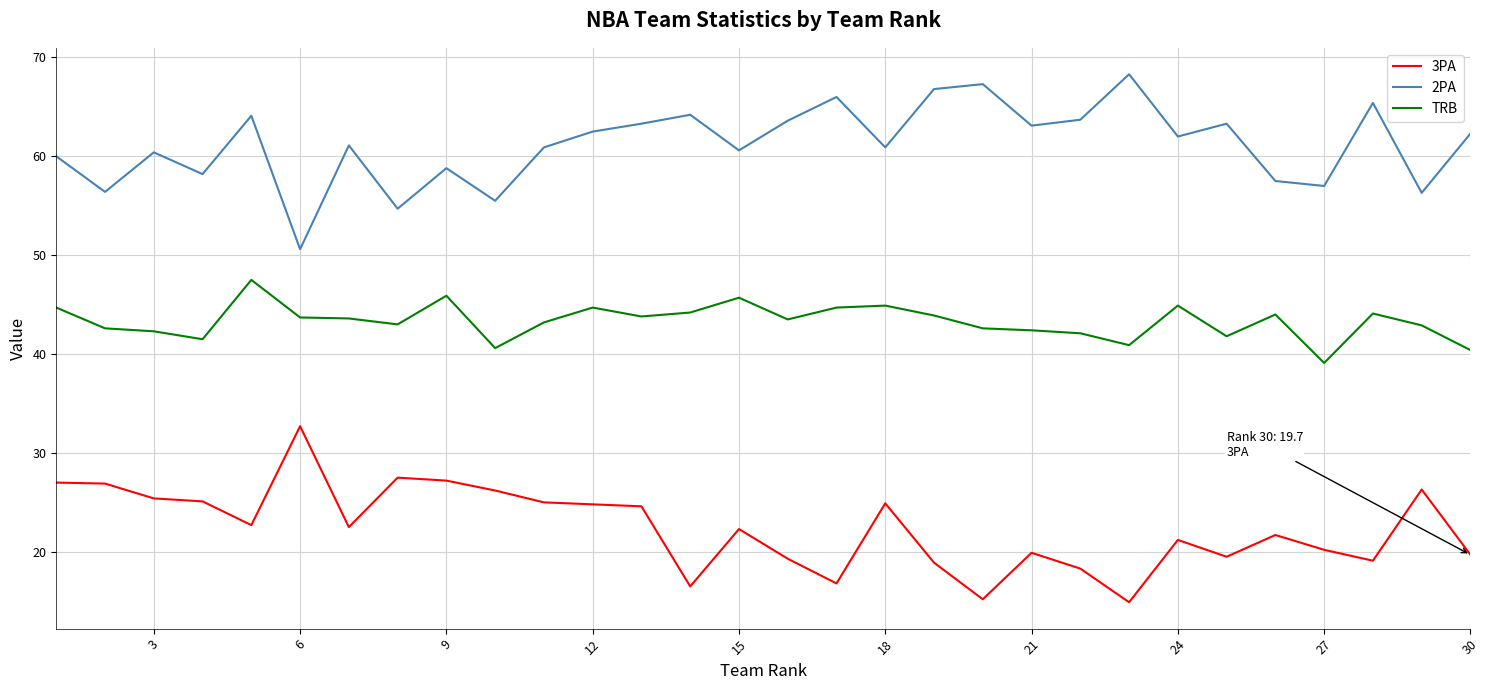

What is the difference between the maximum and minimum values in the TRB series?

8.4